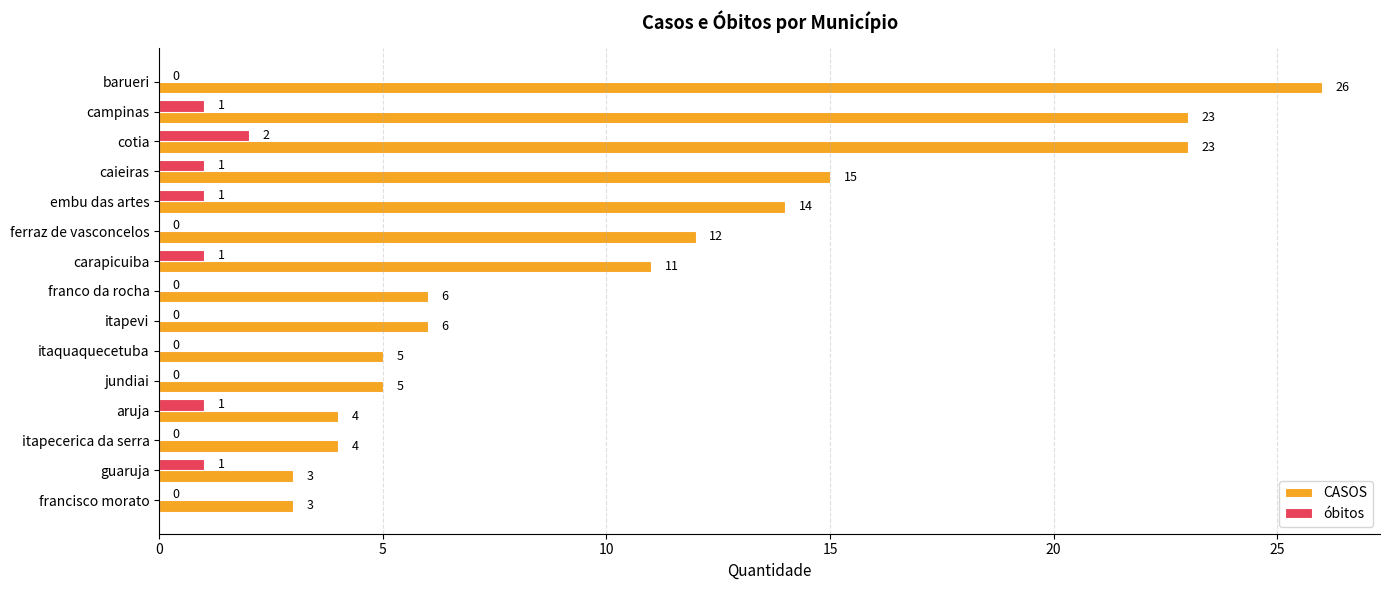

What are all the series names shown in the legend?

CASOS, óbitos